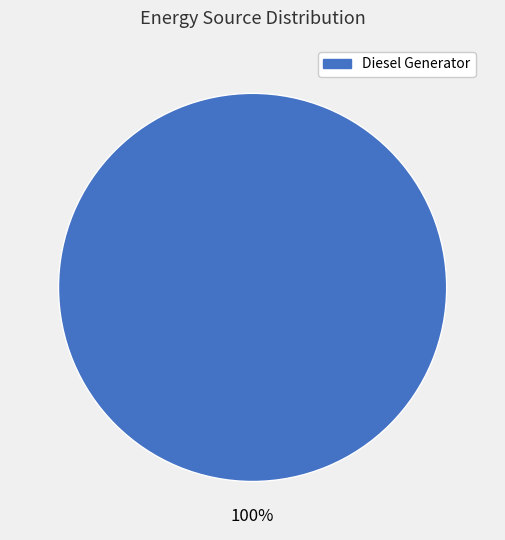

Does any single category account for the majority?

Yes